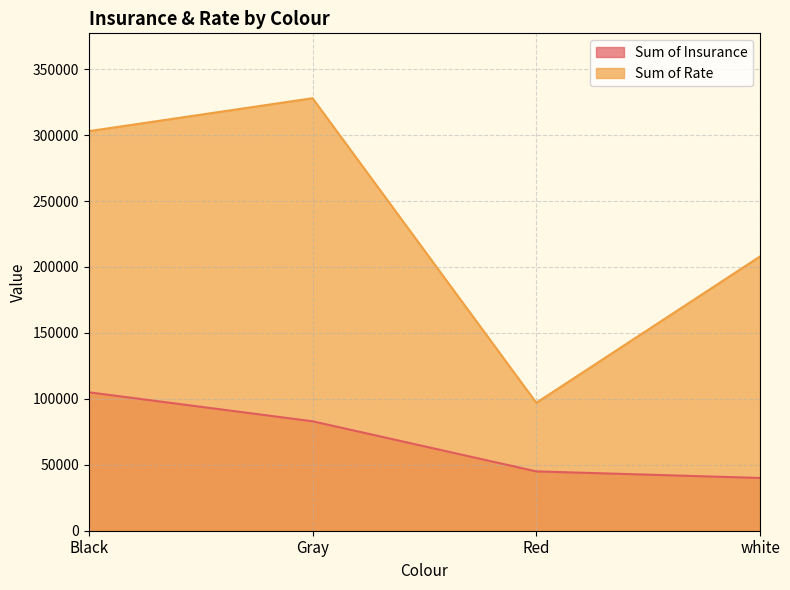

What is the sum of all Sum of Insurance values?

273000